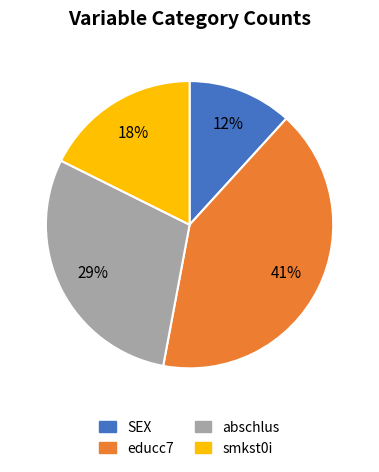

To the nearest percent, what is the combined percentage of smkst0i and educc7?

59%